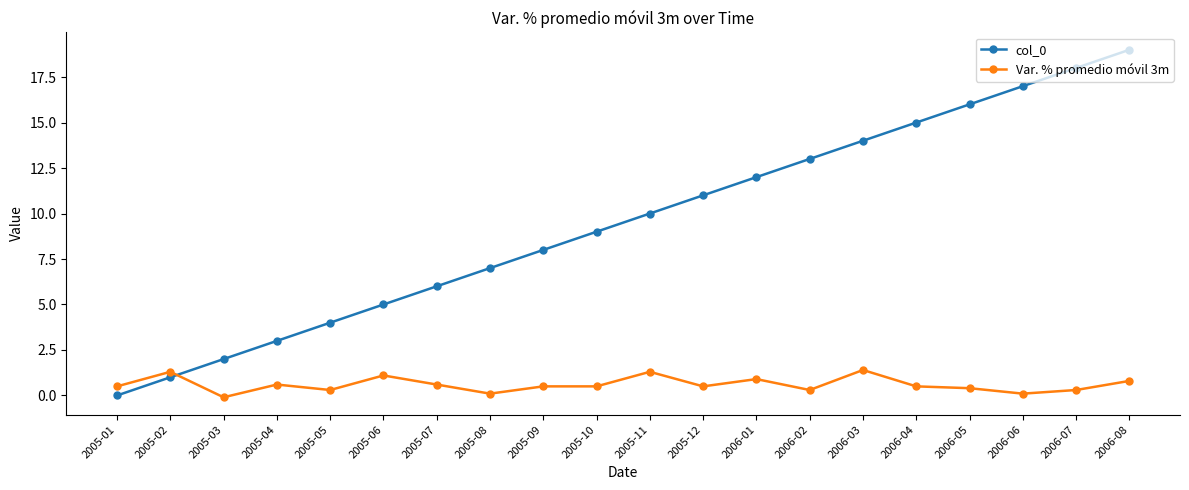

What is the total value across all series at 2005-06?

6.1